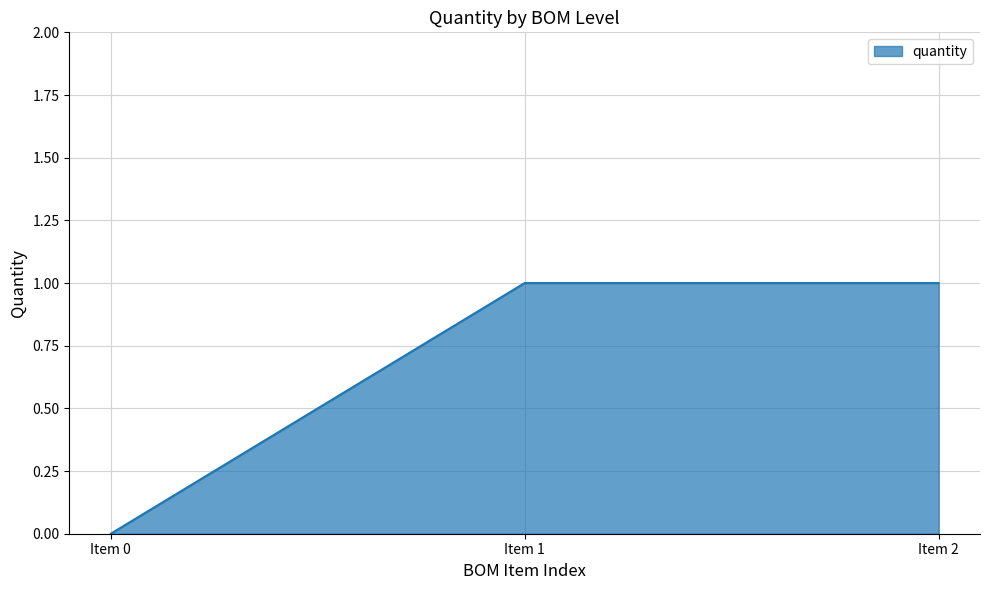

Reading right to left, transcribe all the data shown in this chart.

1	1	0